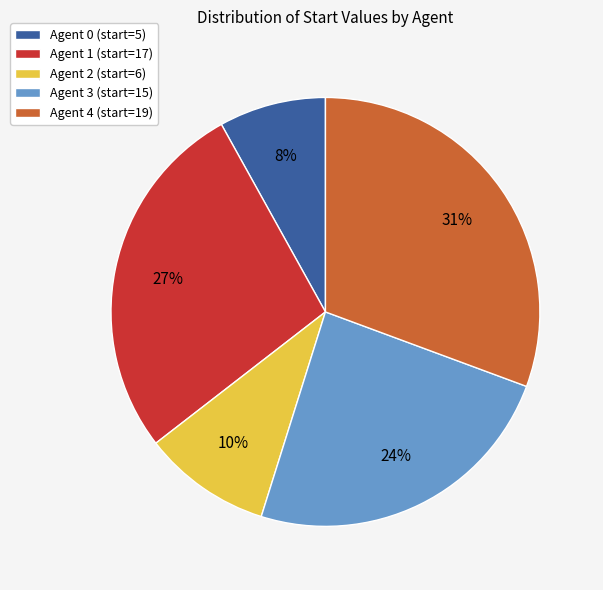

To the nearest percent, what portion does Agent 1 (start=17) represent?

27%